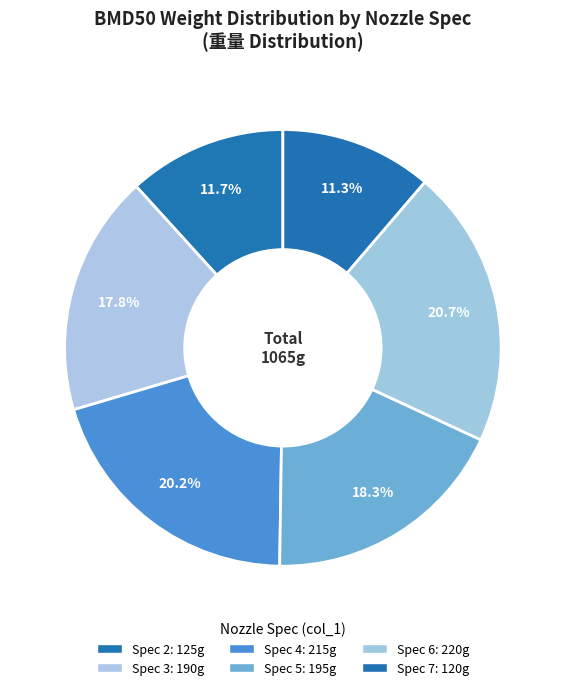

Is there any slice that represents more than half of the pie?

No